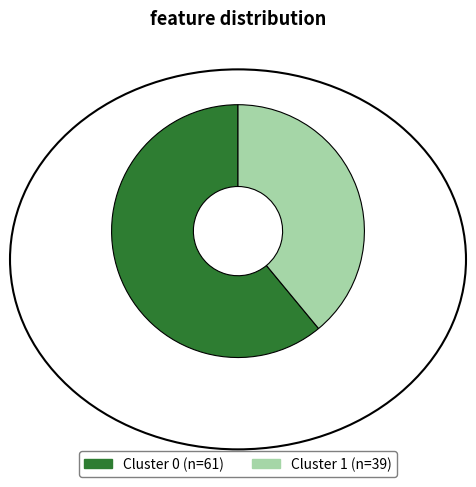

What is the largest slice in the pie chart?

Cluster 0